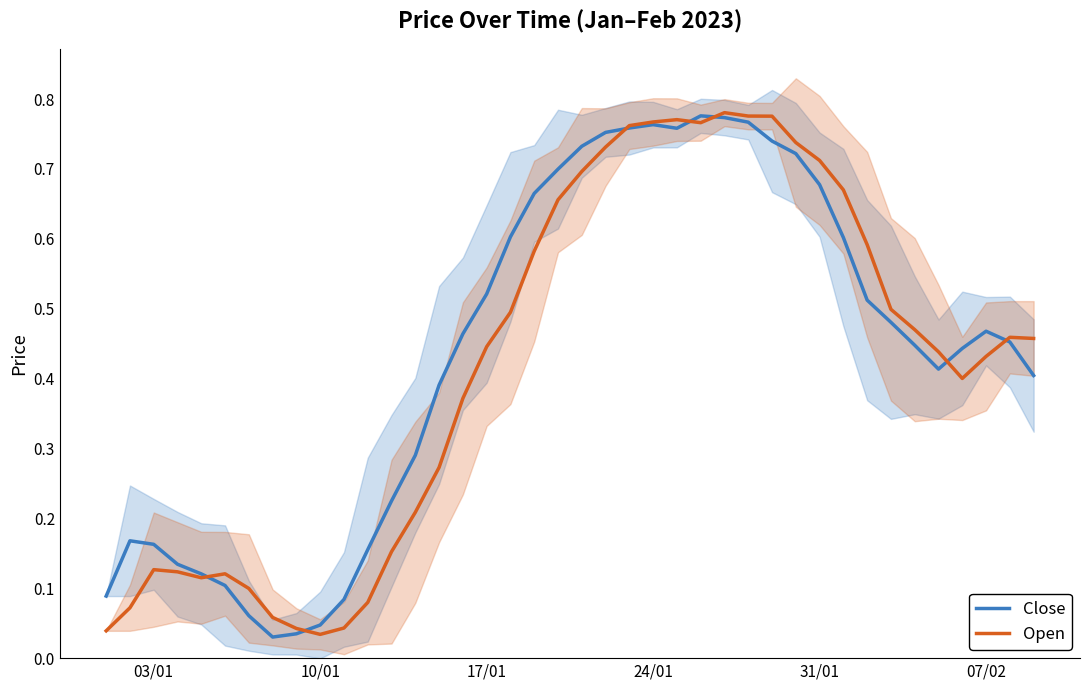

Reading right to left, what are all the values shown in this chart?

Close: 0.4	0.5	0.5	0.4	0.4	0.4	0.5	0.5	0.6	0.7	0.7	0.7	0.8	0.8	0.8	0.8	0.8	0.8	0.8	0.7	0.7	0.7	0.6	0.5	0.5	0.4	0.3	0.2	0.2	0.1	0.0	0.0	0.0	0.1	0.1	0.1	0.1	0.2	0.2	0.1
Open: 0.5	0.5	0.4	0.4	0.4	0.5	0.5	0.6	0.7	0.7	0.7	0.8	0.8	0.8	0.8	0.8	0.8	0.8	0.7	0.7	0.7	0.6	0.5	0.4	0.4	0.3	0.2	0.2	0.1	0.0	0.0	0.0	0.1	0.1	0.1	0.1	0.1	0.1	0.1	0.0